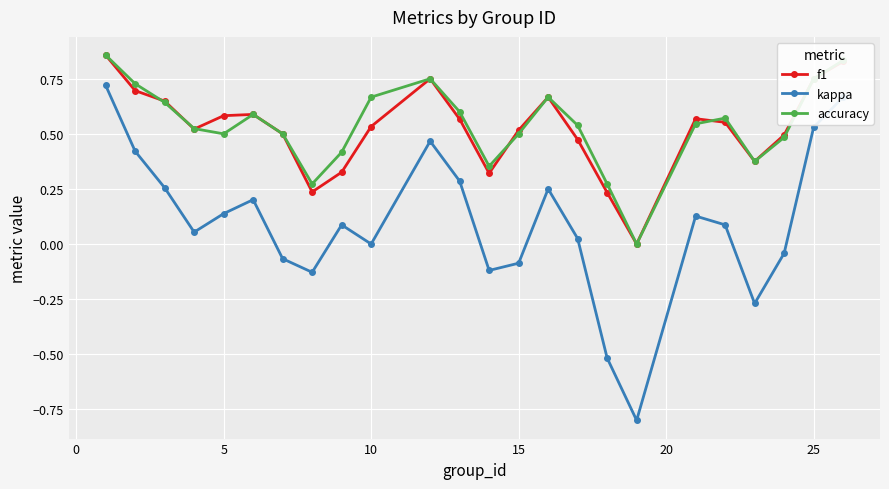

What is the difference between the maximum and second lowest values in the kappa series?

1.2